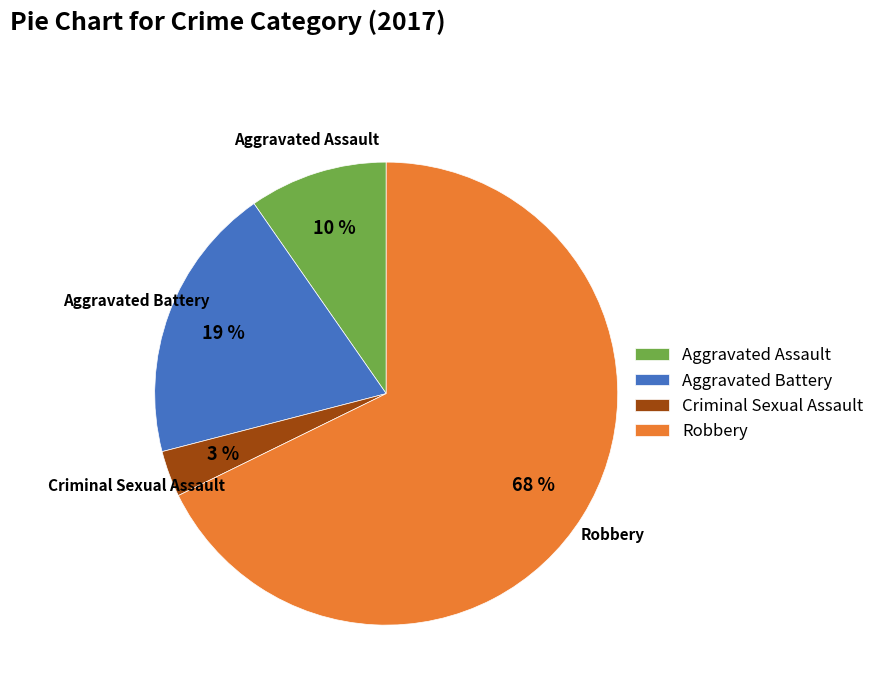

To the nearest percent, what is the combined percentage of Robbery and Criminal Sexual Assault?

71%